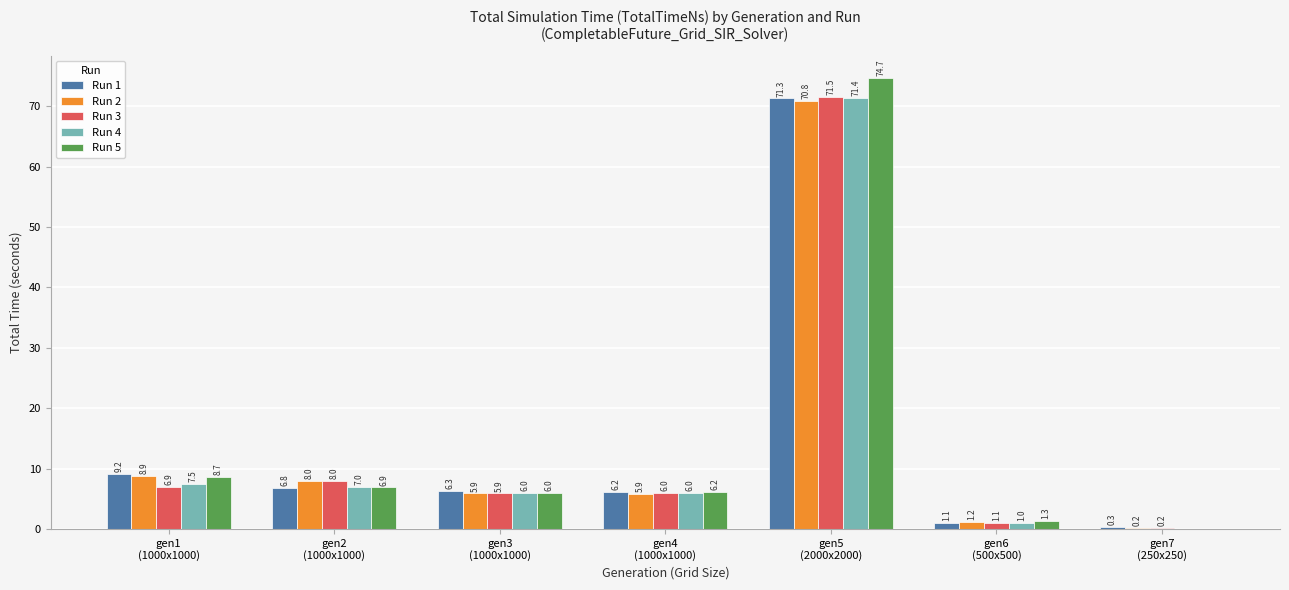

What is the sum of all Run 1 values?

101.2